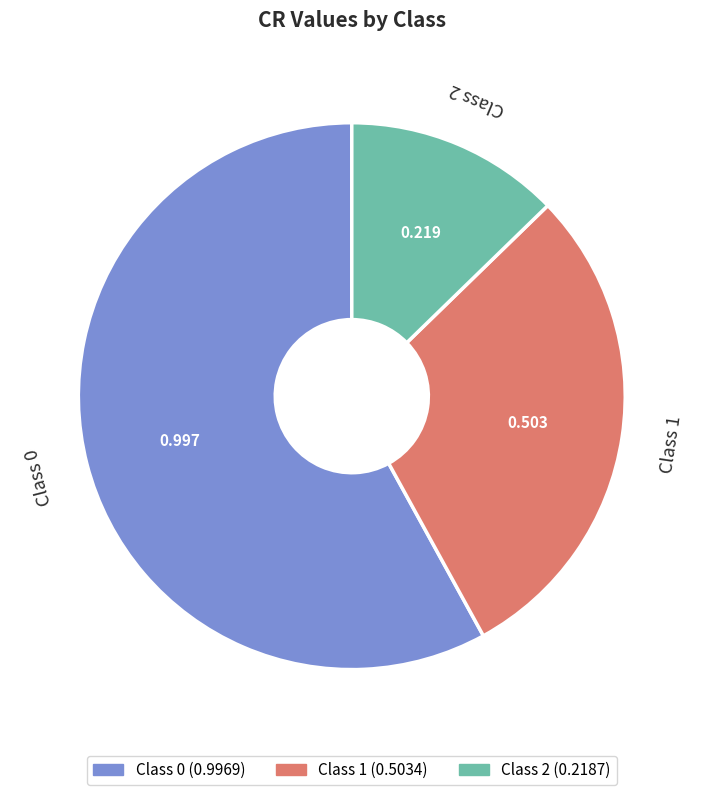

Rank the categories by value from highest to lowest.

Class 0, Class 1, Class 2